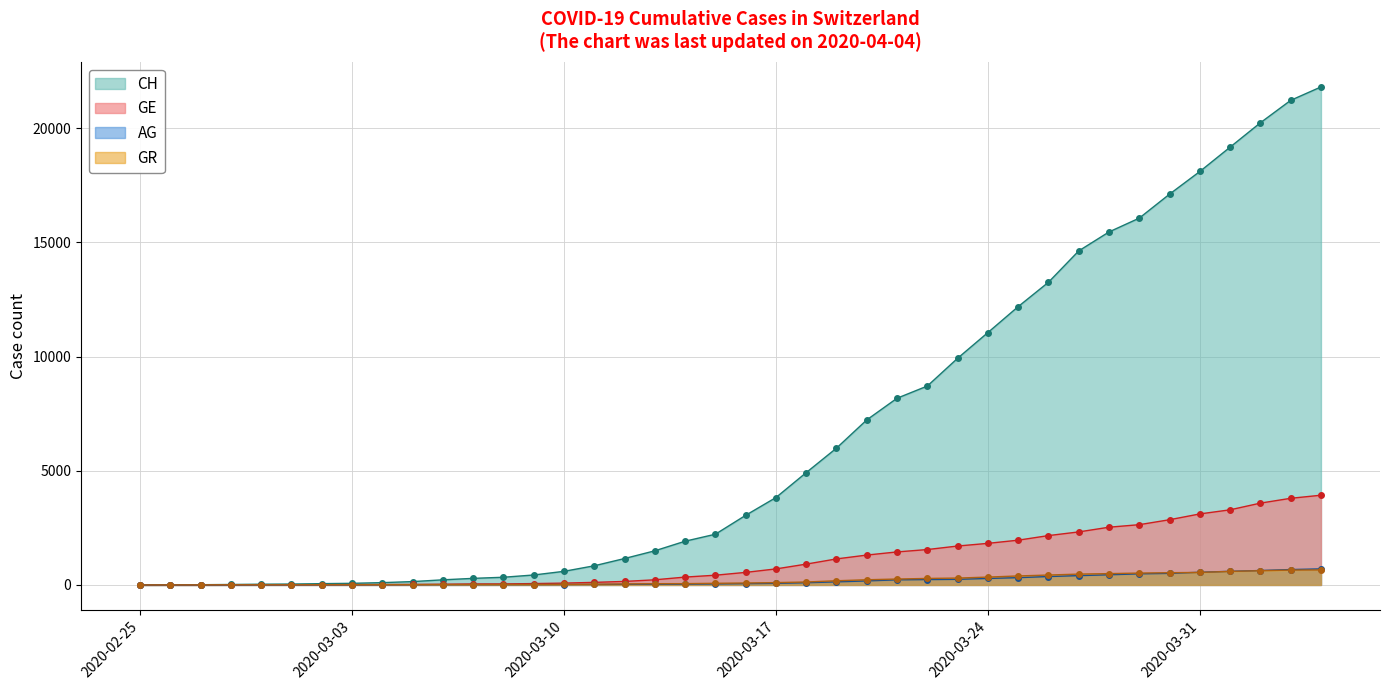

Read the CH value at 2020-04-01.

19170